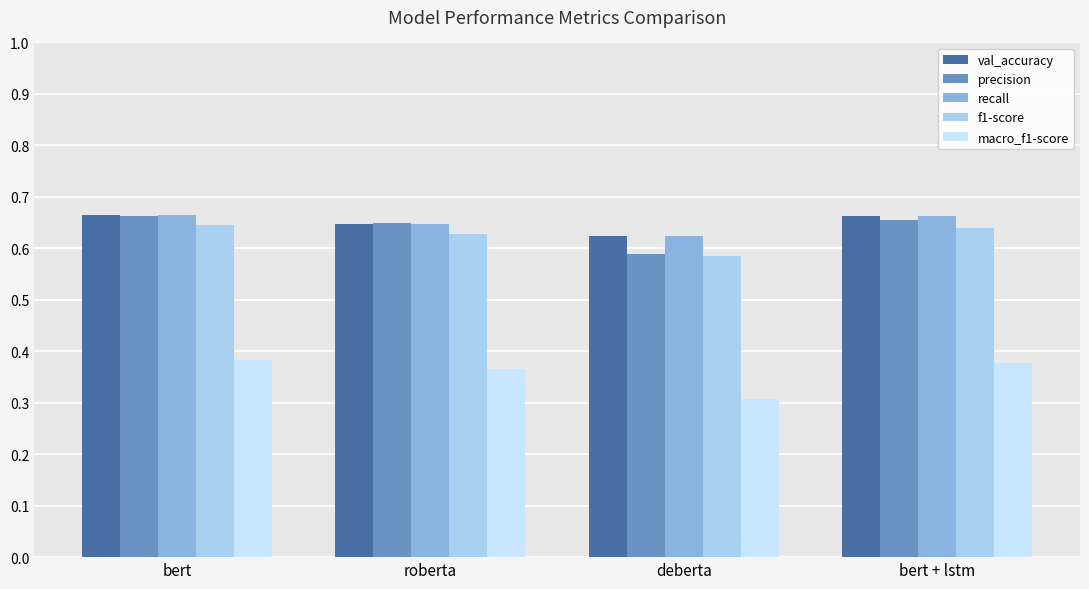

Which category has the lowest value across all series?

deberta